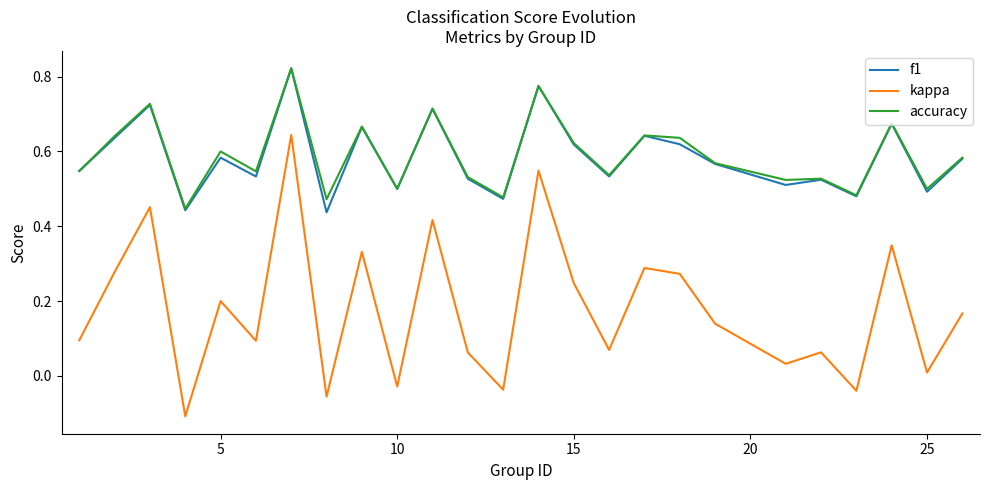

True or false: f1 and kappa intersect in this chart.

False